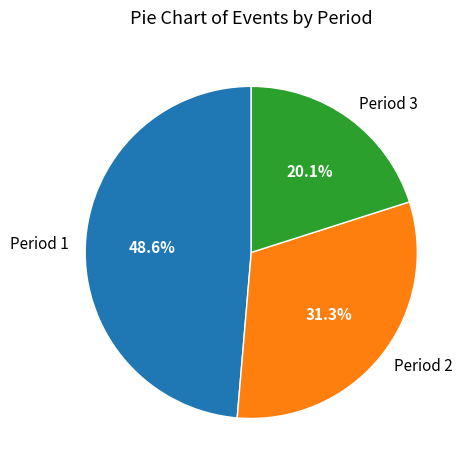

Which category has the smallest portion of the pie?

Period 3